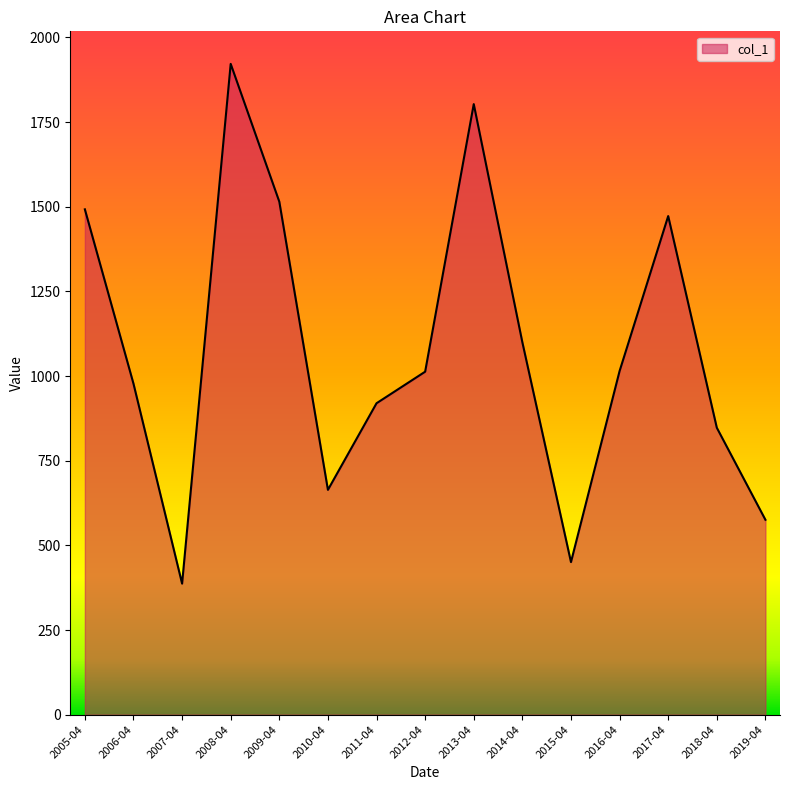

Where is the data nearest to the value 1154?

2014-04